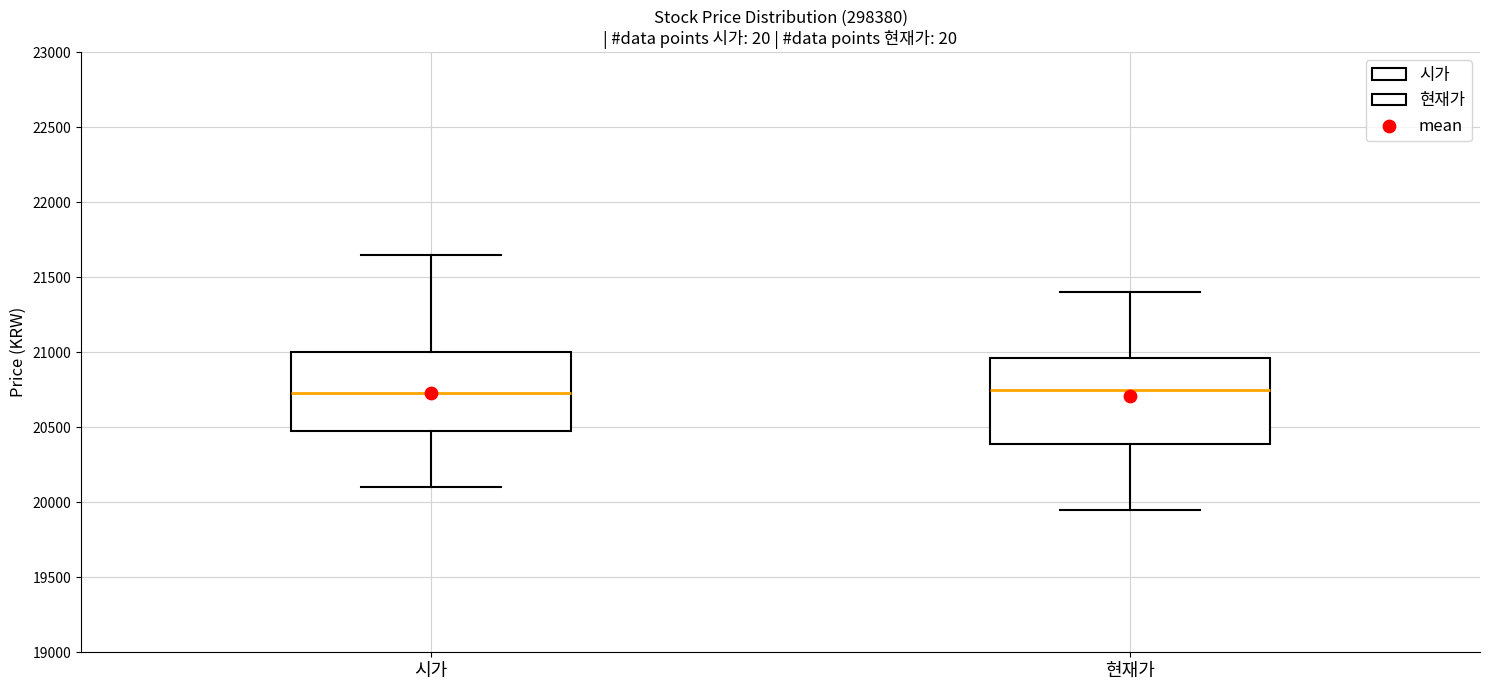

Reading left to right, read every box against the y-axis: the position of its median line, the range the box covers, and the ends of its whiskers. The values are not printed on the chart, so give them approximately, as read against the axis.

시가: median 20750, box 20500 to 21000, whiskers 20100 to 21650
현재가: median 20750, box 20400 to 20950, whiskers 19950 to 21400